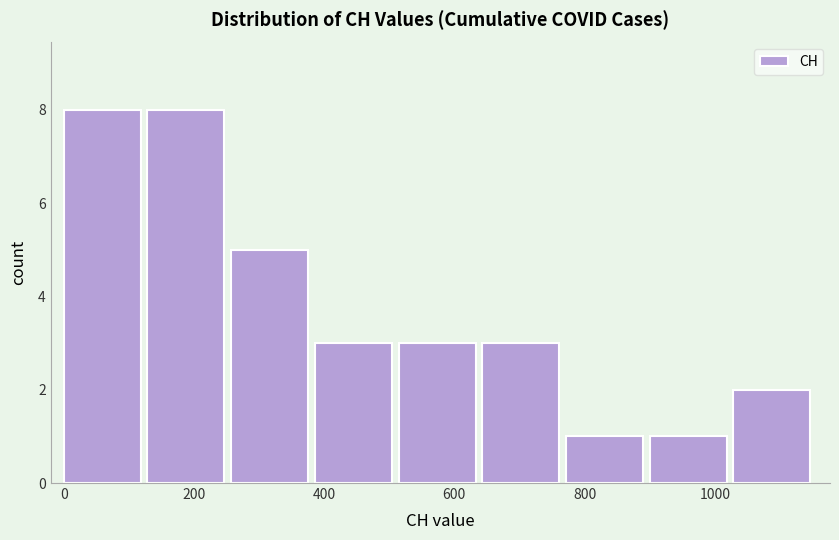

Reading left to right, list every bar in this chart as the range it spans on the x-axis followed by its height. Neither the bar edges nor the heights are printed on the chart, so give them approximately, as read against the axes.

0 to 120: 8
120 to 260: 8
260 to 380: 5
380 to 520: 3
520 to 640: 3
640 to 780: 3
780 to 900: 1
900 to 1020: 1
1020 to 1160: 2